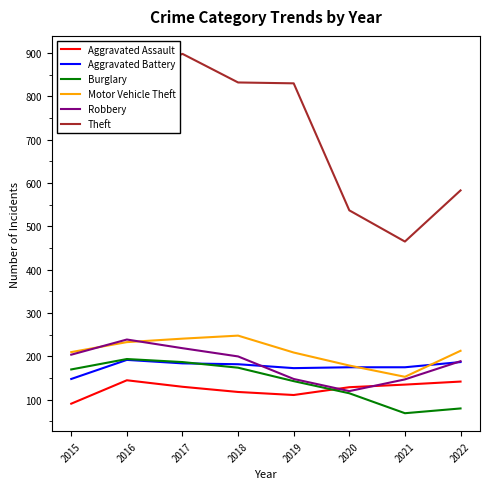

Is it true that Robbery equals 147 at 2021?

True